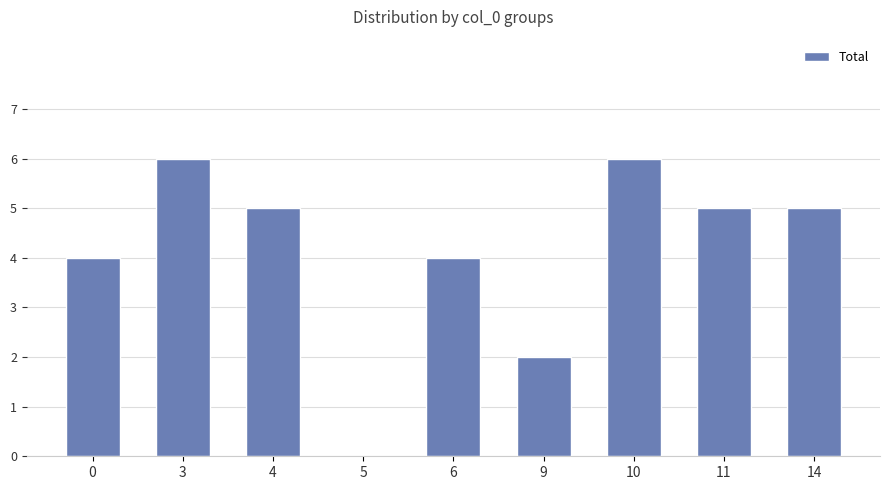

What is the sum of the values at 0 and 11?

9